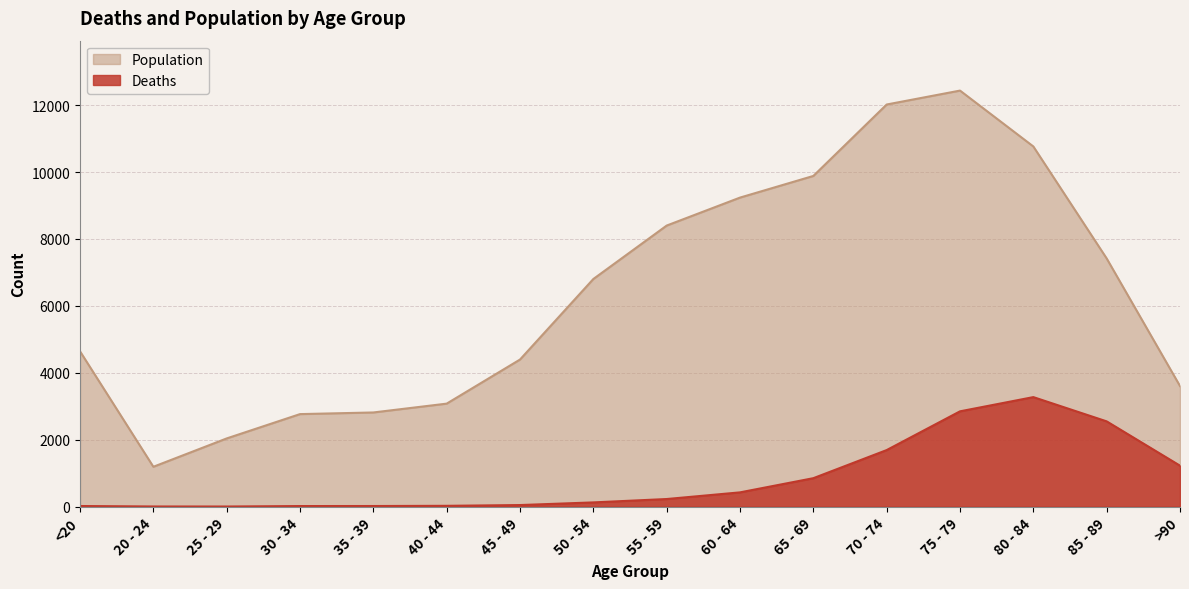

Is the value of Deaths at 45 - 49 greater than the value of Population at 85 - 89?

No